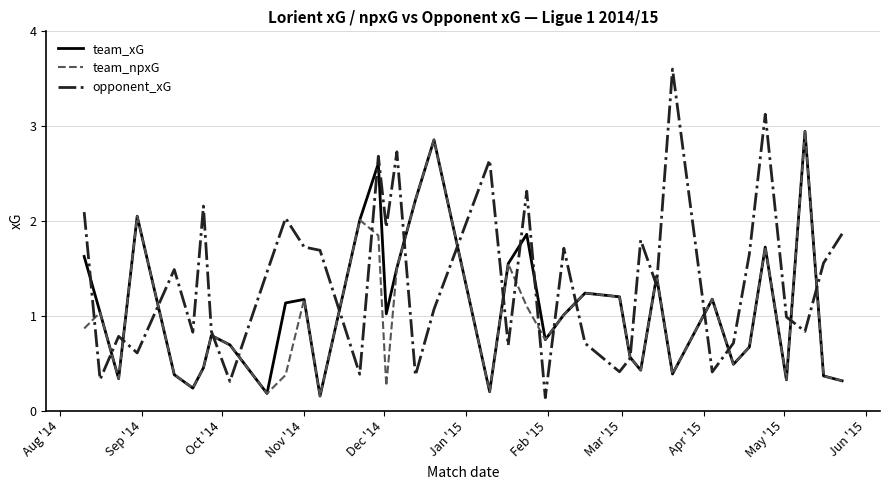

Which series has the largest total across all categories?

opponent_xG